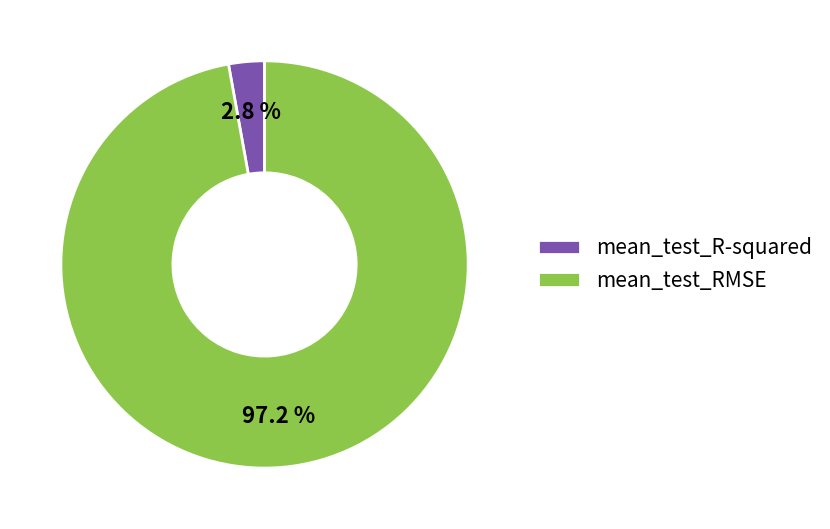

Which slice is the smallest?

mean_test_R-squared